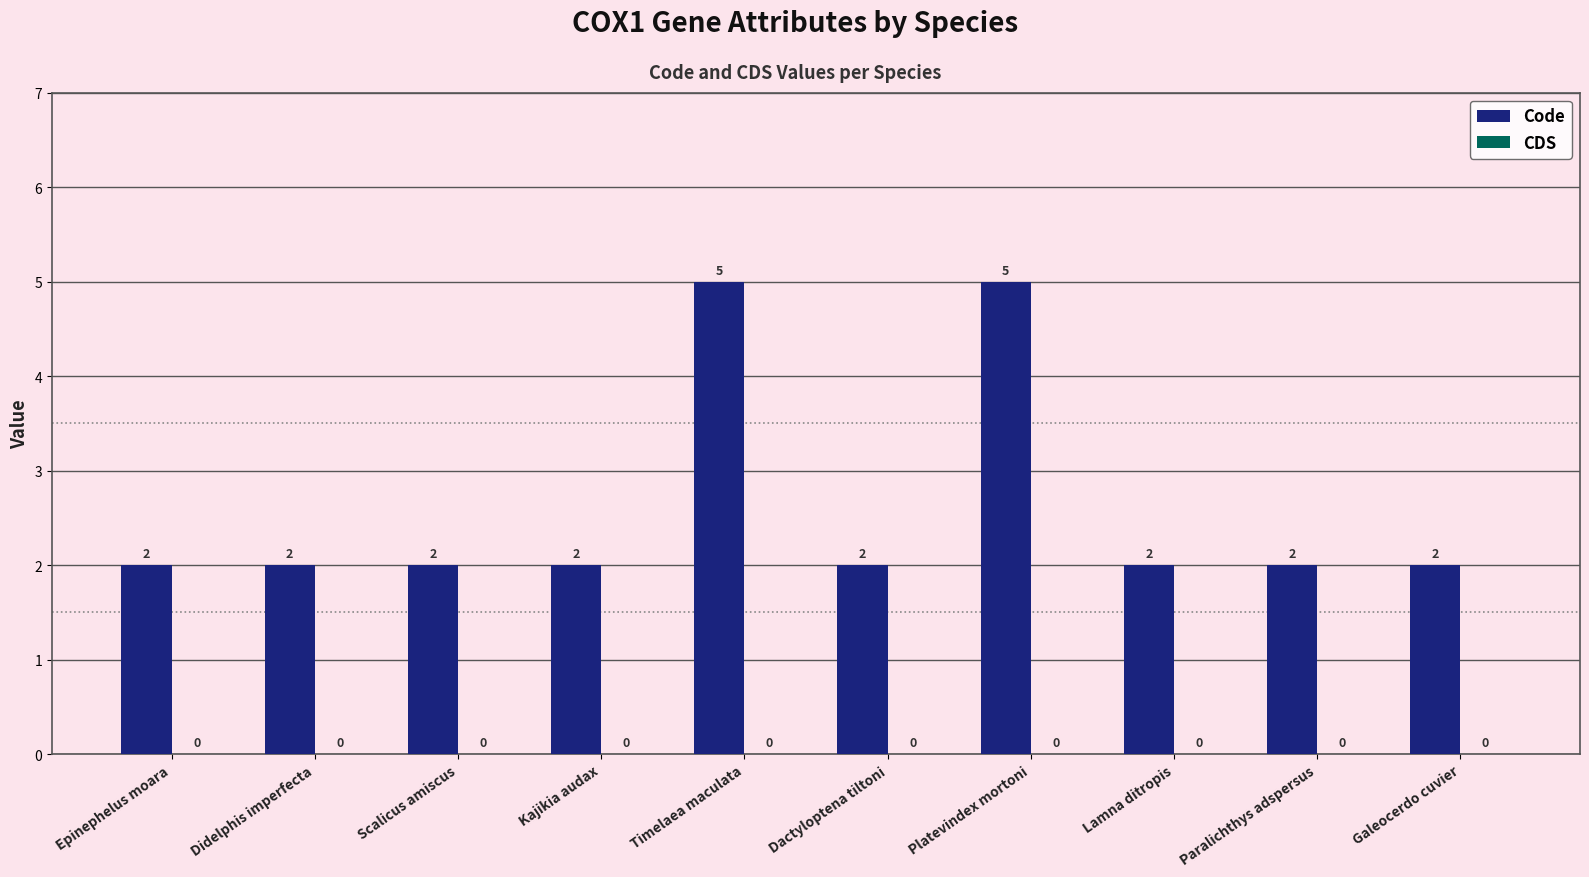

Reading right to left, what are all the values shown in this chart?

2	2	2	5	2	5	2	2	2	2